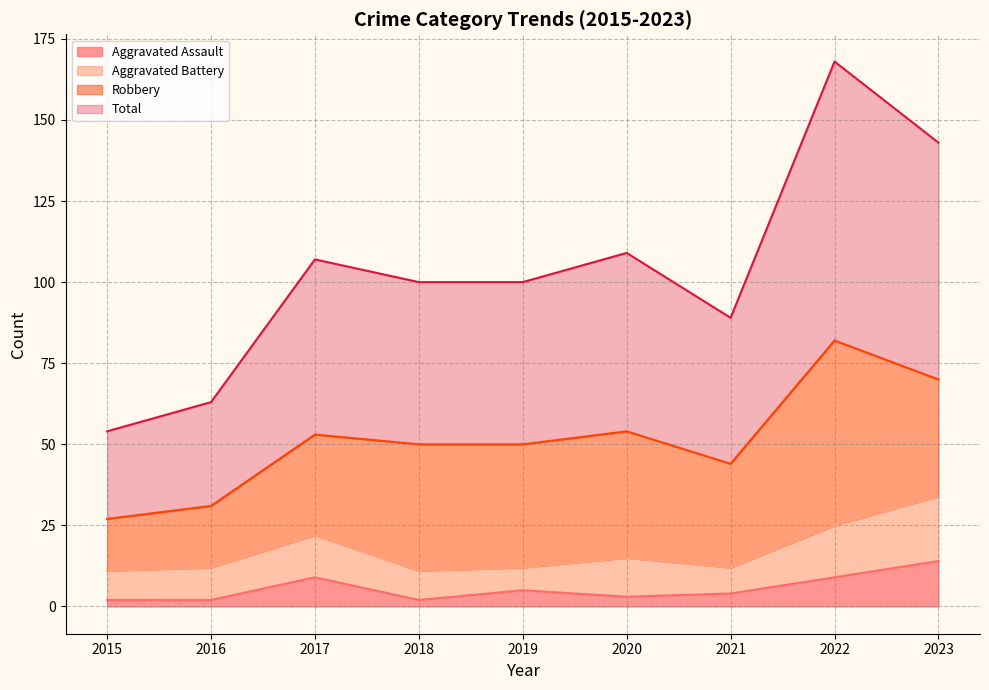

What is the average value of the Total series?

104